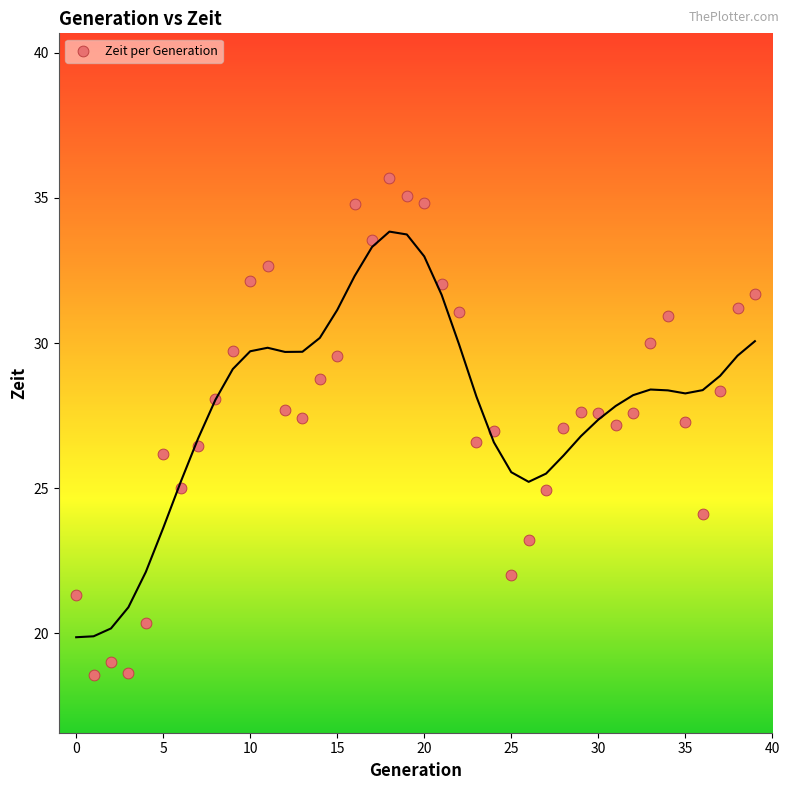

What is the range of Y values (max minus min)?

17.1